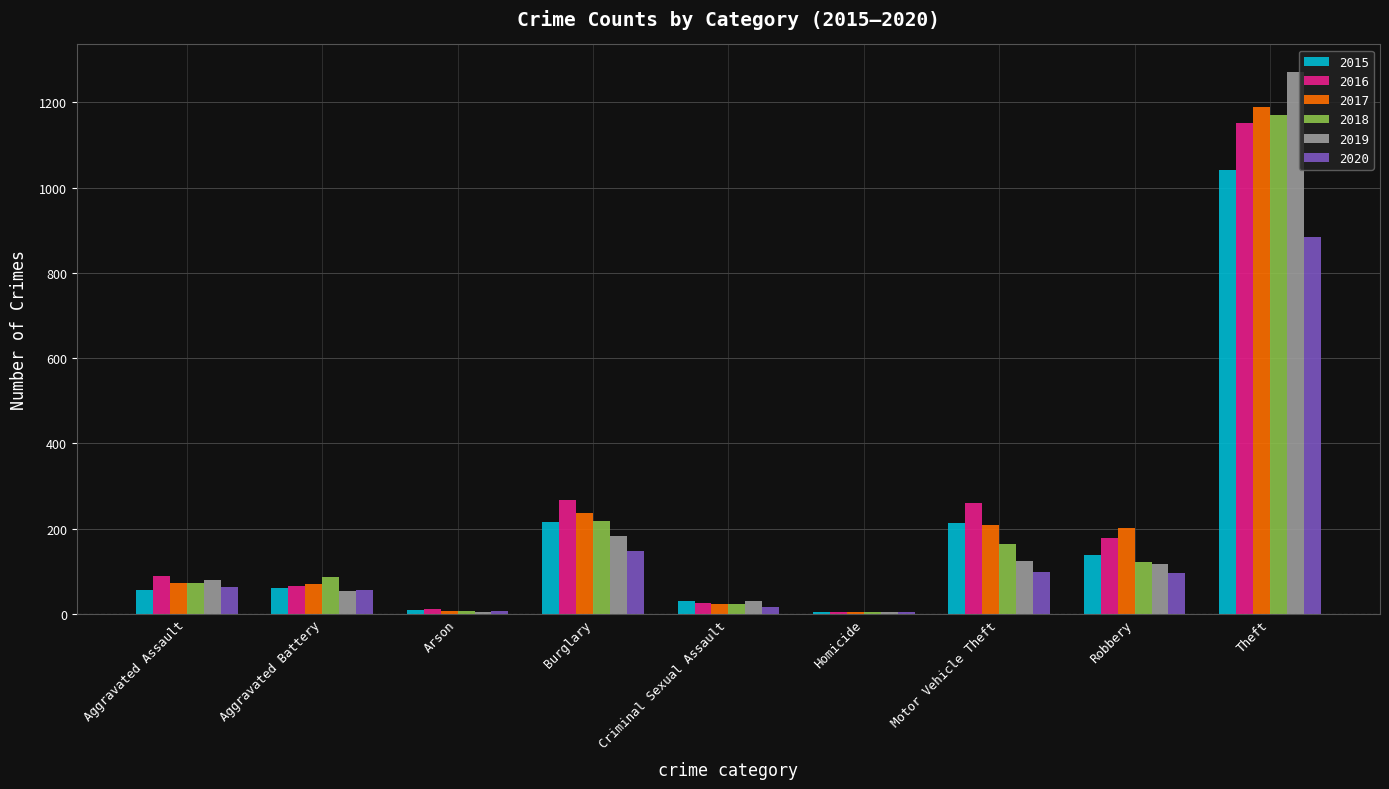

Between Aggravated Assault and Theft, which series saw the biggest shift?

2019